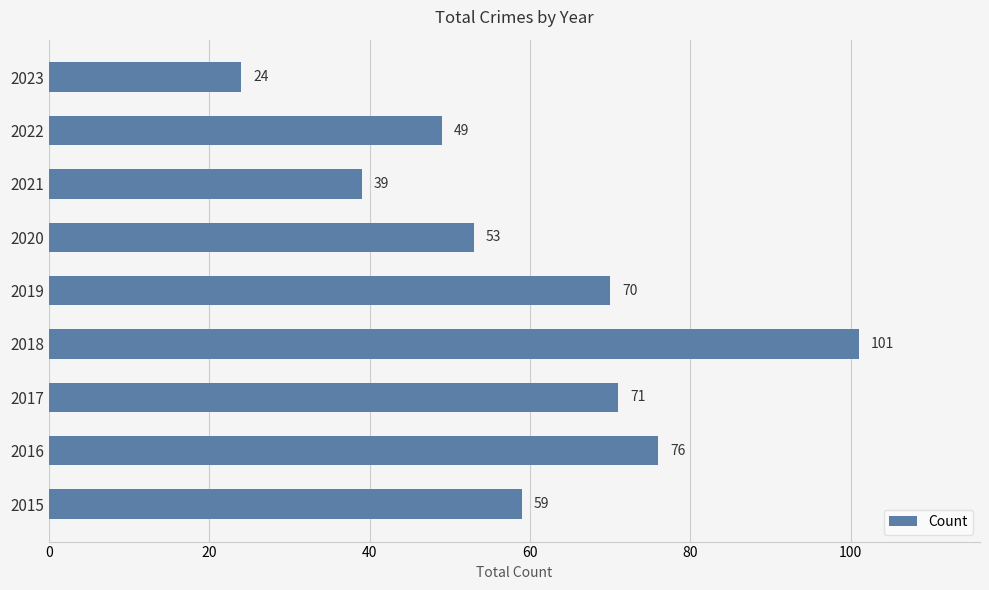

Does the chart contain any negative values?

No